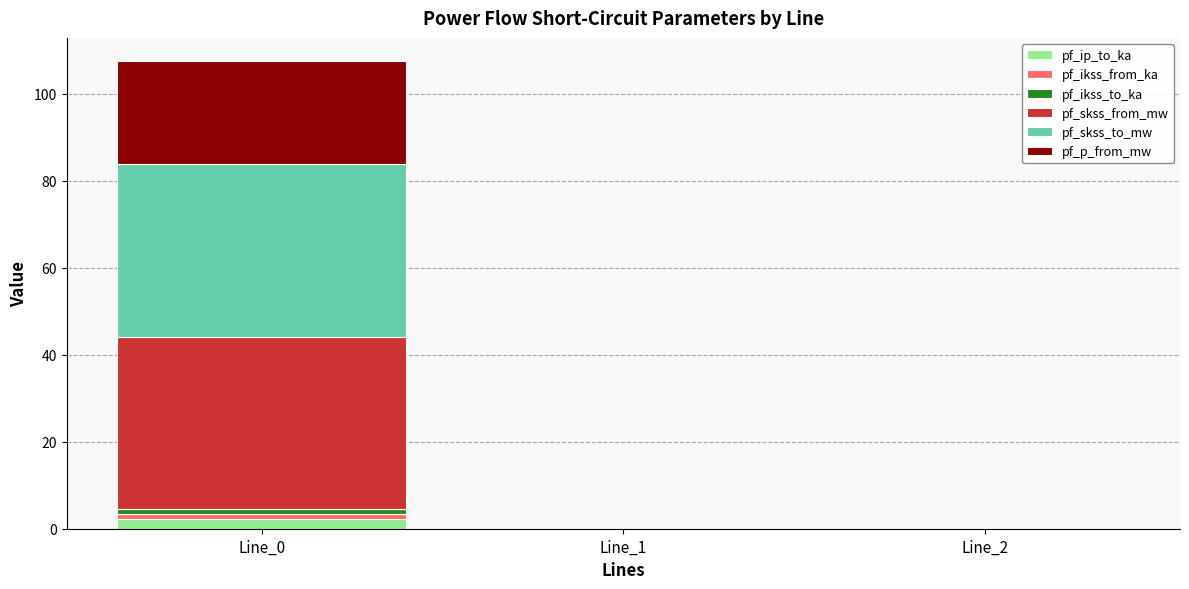

At which label does pf_ip_to_ka reach its peak?

Line_0